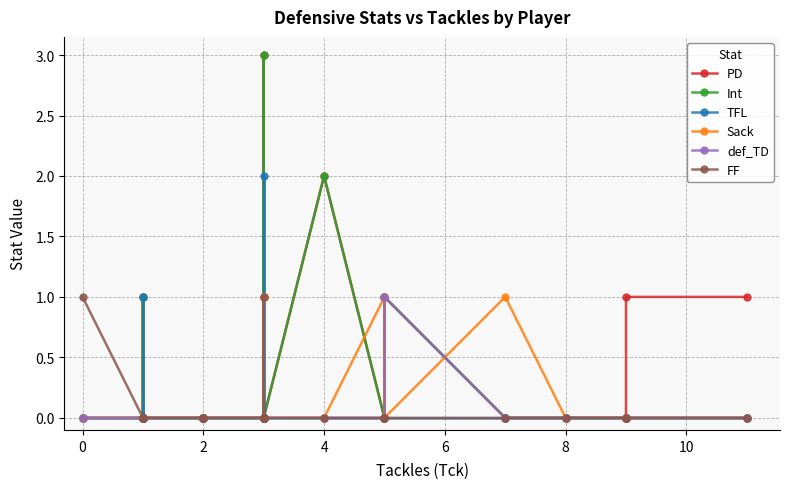

How many distinct data groups are displayed?

6